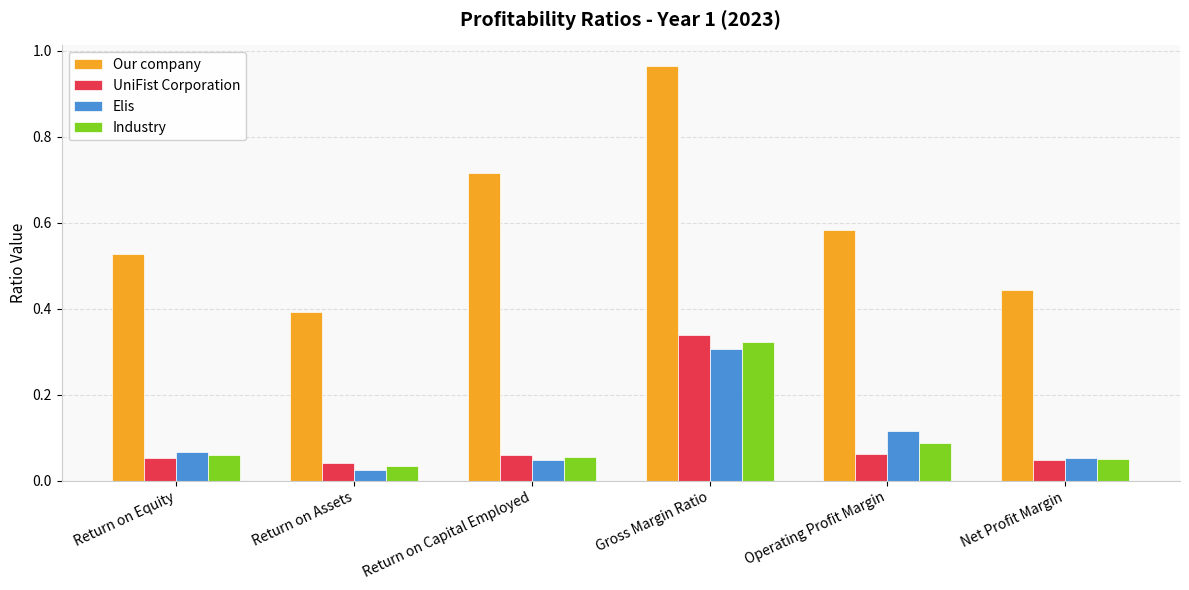

At which label is Our company closest to 0?

Return on Assets